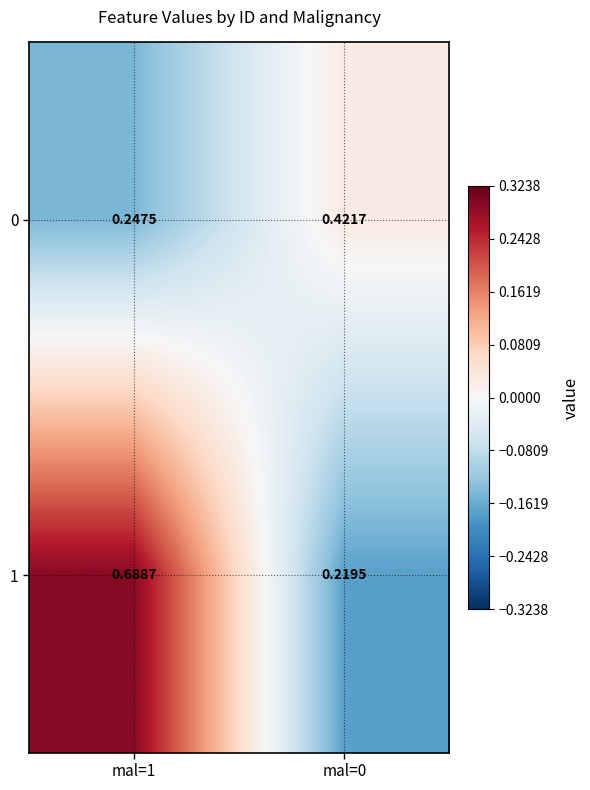

Is the value of 1 at mal=0 greater than the value of 0 at mal=0?

No